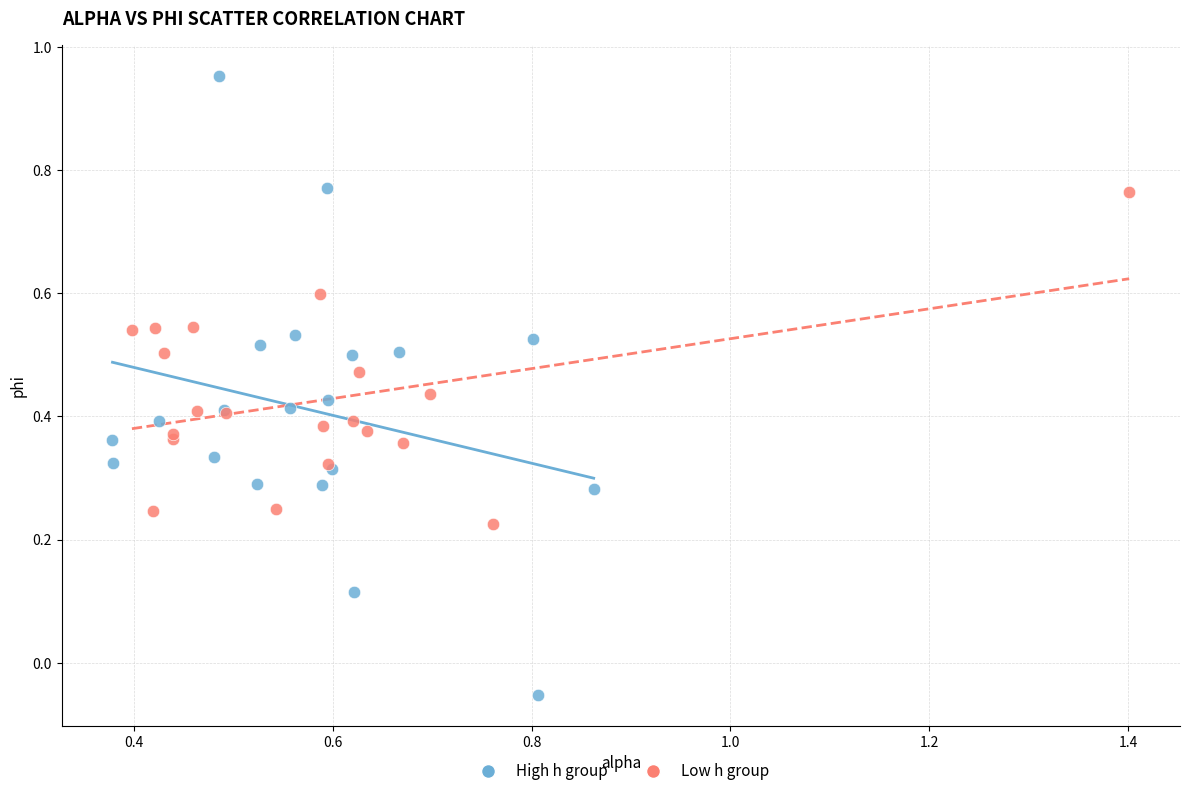

Which series contains the lowest Y value?

High h group